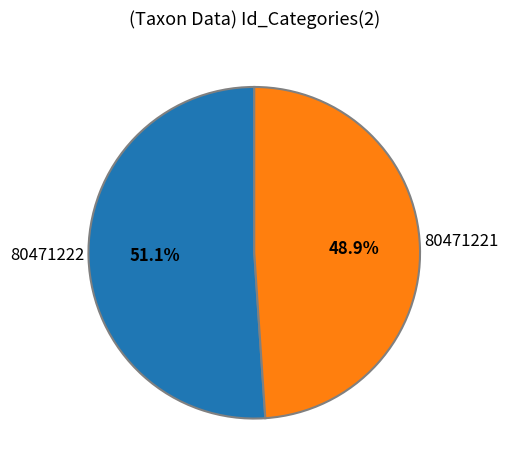

Does 80471221 represent more than half of the total?

No